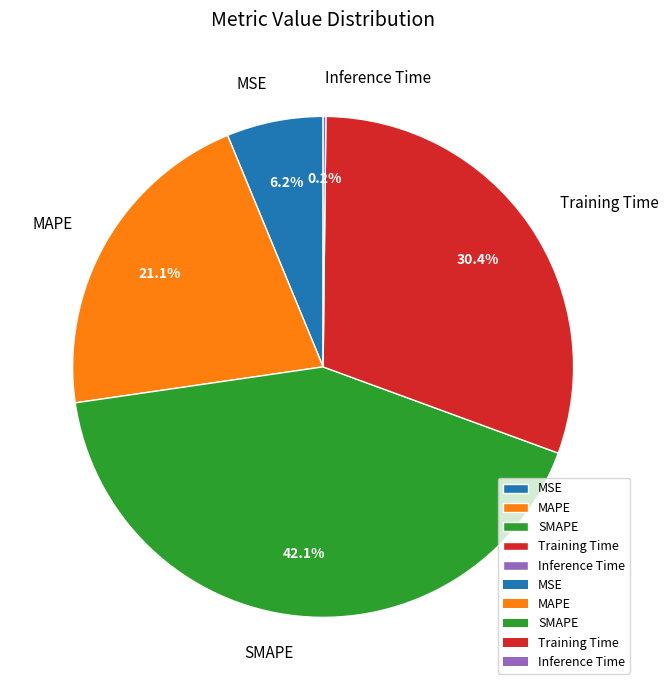

Approximately how many times larger is the value at MAPE compared to SMAPE?

0.5